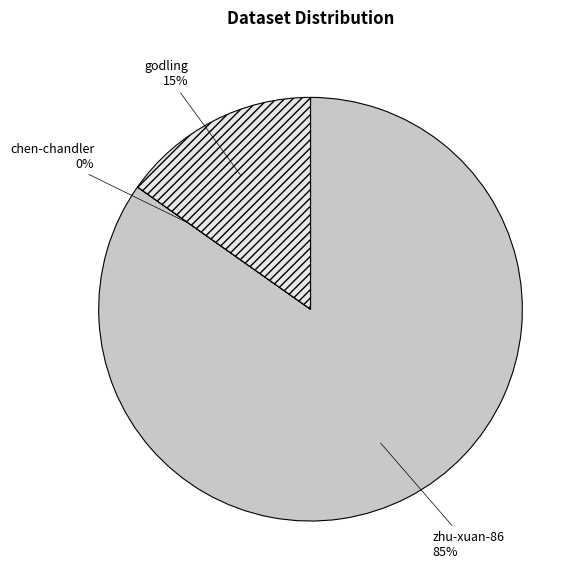

Which category accounts for the majority?

zhu-xuan-86